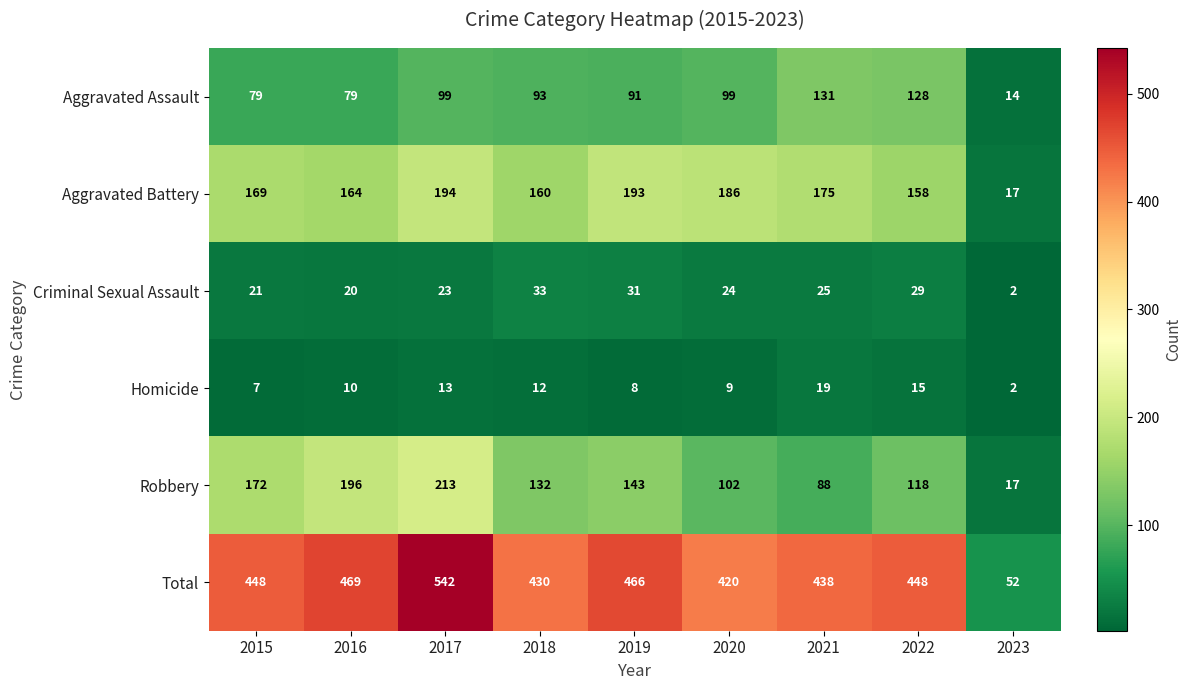

Which label corresponds to the smallest value in the chart?

2023